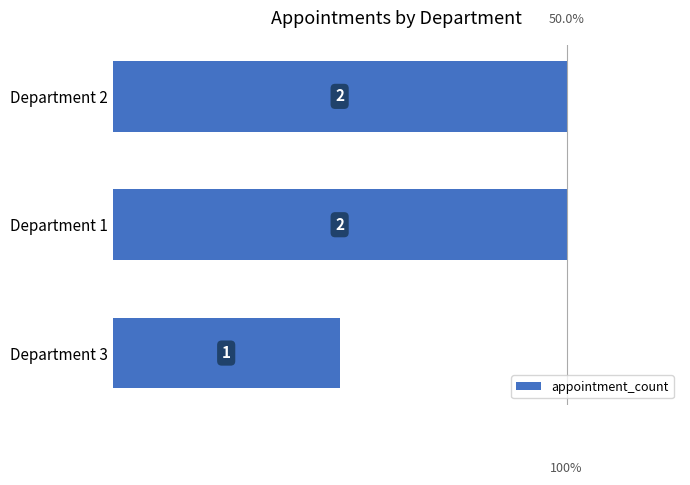

What is the sum of the values at Department 3 and Department 2?

3